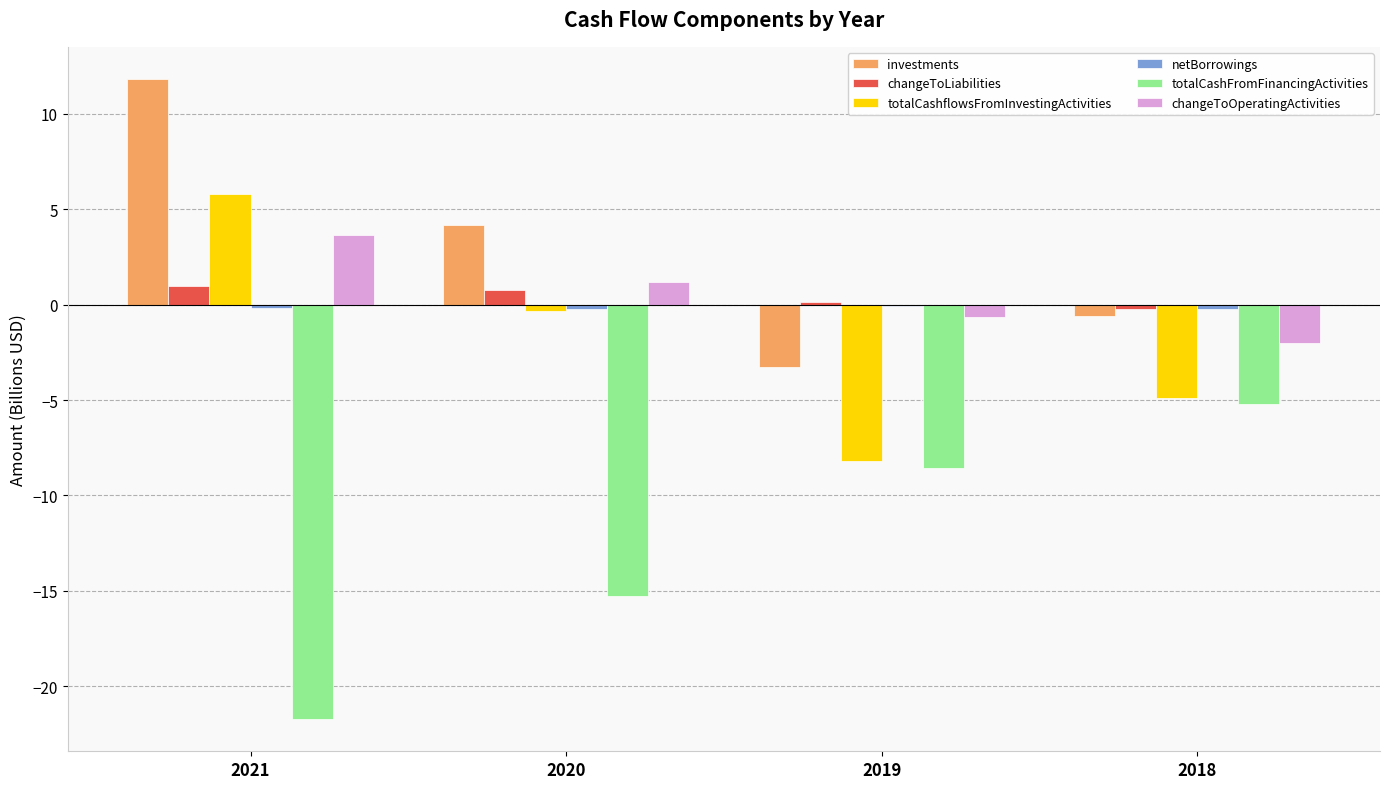

Is the value of investments at 2018 greater than the value of totalCashflowsFromInvestingActivities at 2021?

No